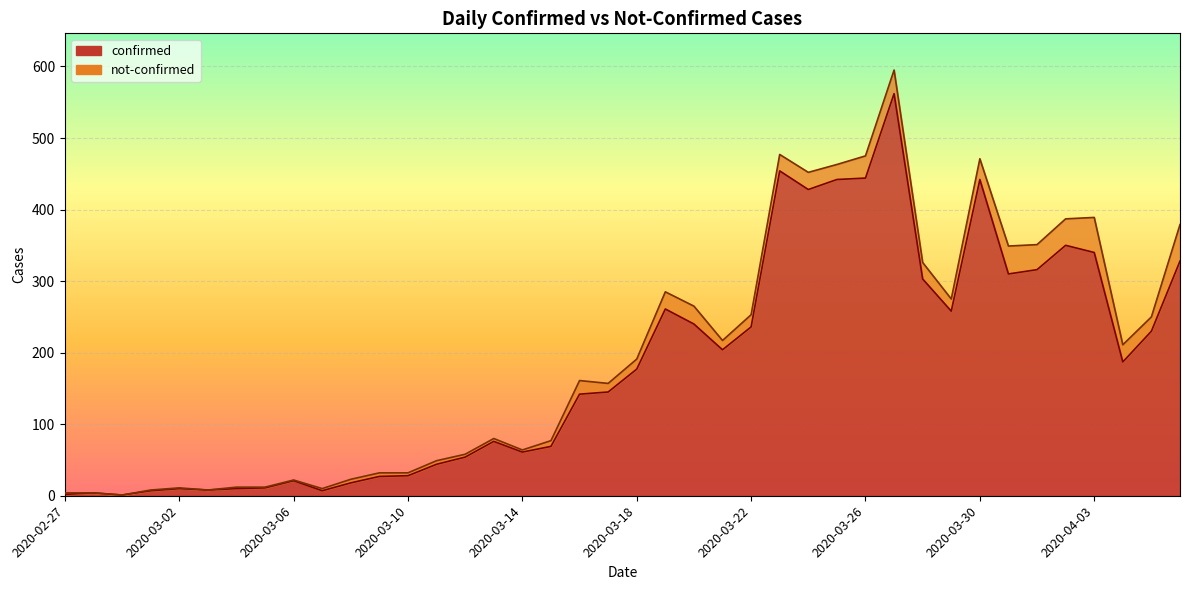

Count the number of values greater than 177.

19